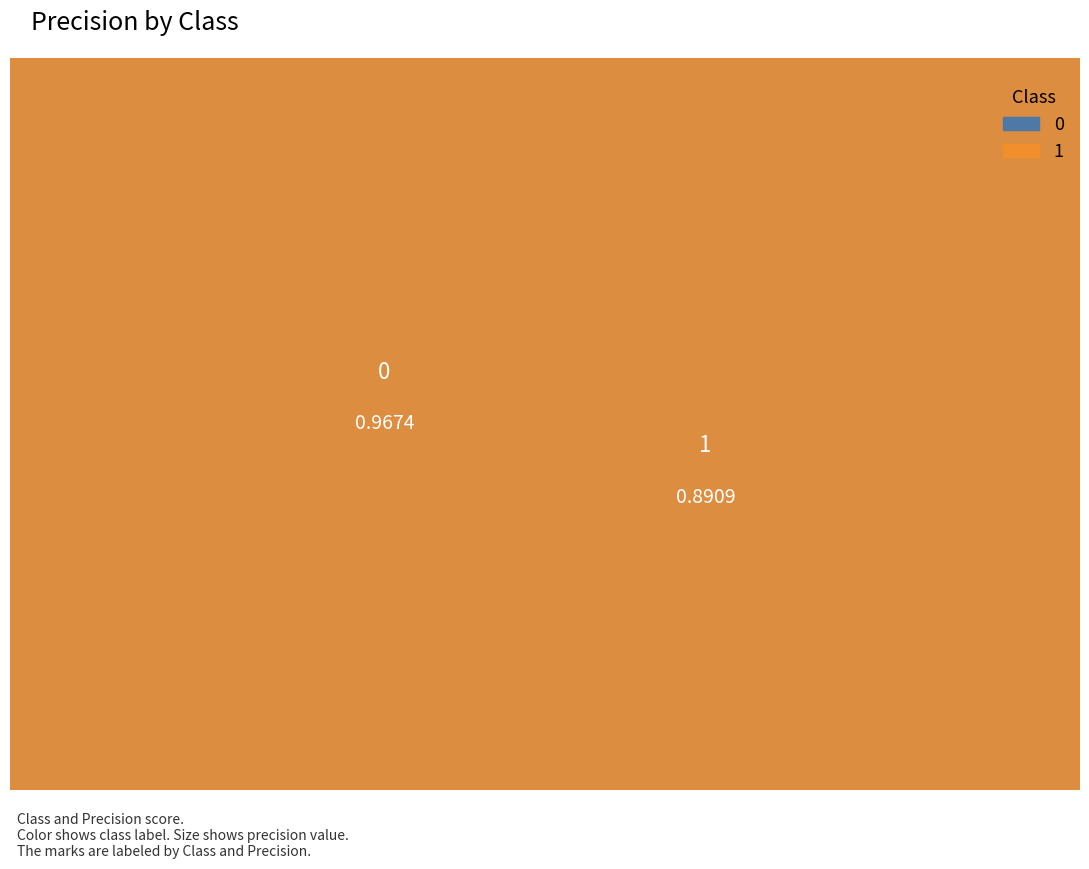

To the nearest percent, what portion does 1 represent?

48%